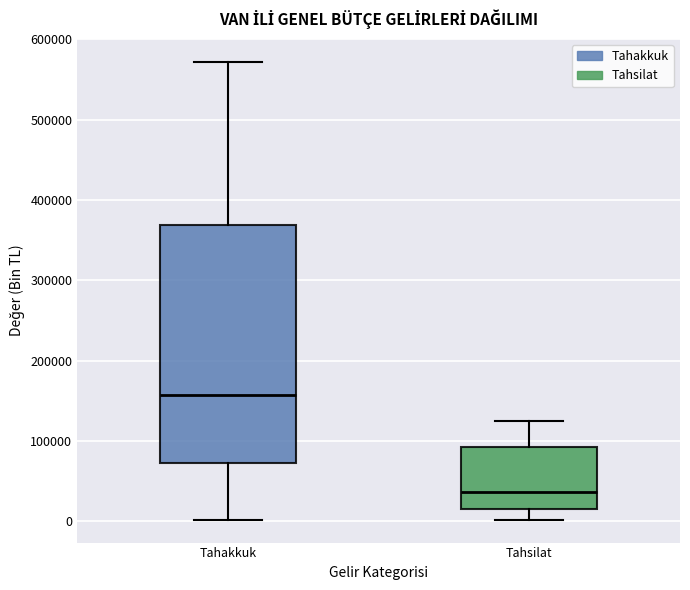

Reading left to right, read every box against the y-axis: the position of its median line, the range the box covers, and the ends of its whiskers. The values are not printed on the chart, so give them approximately, as read against the axis.

Tahakkuk: median 160000, box 70000 to 370000, whiskers 0 to 570000
Tahsilat: median 40000, box 20000 to 90000, whiskers 0 to 120000